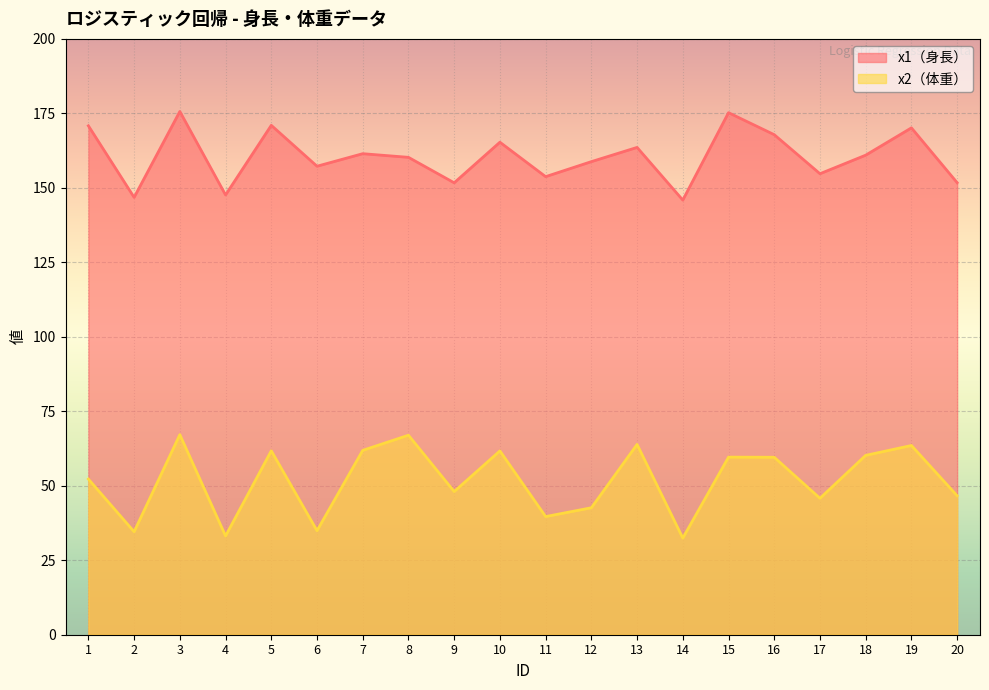

What are all the series names shown in the legend?

x1（身長）, x2（体重）